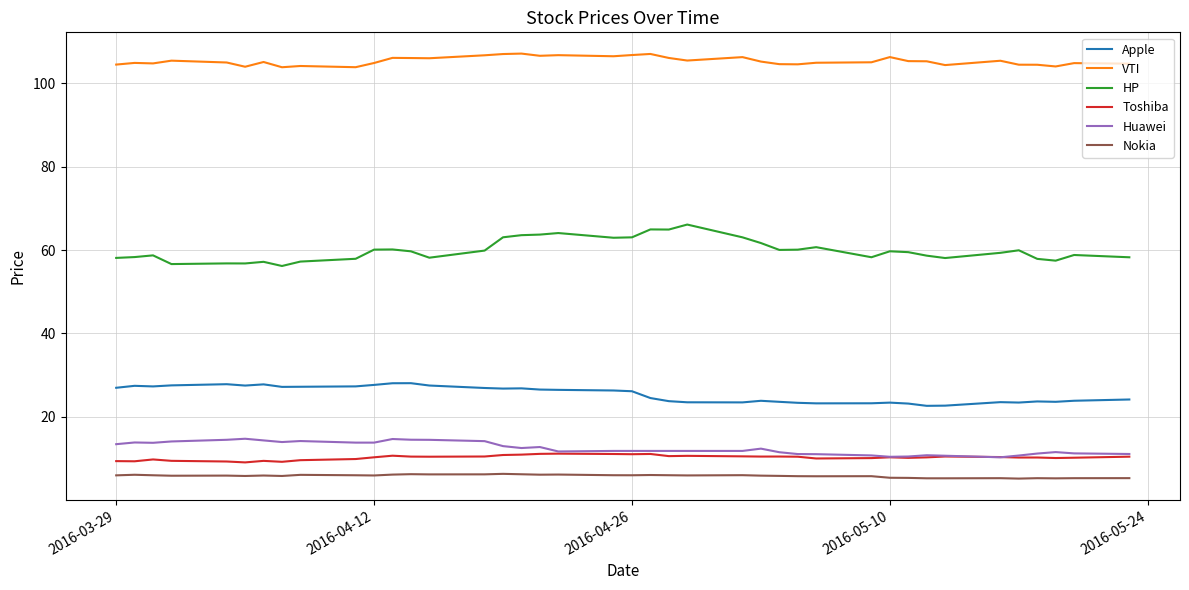

True or false: VTI and HP intersect in this chart.

False